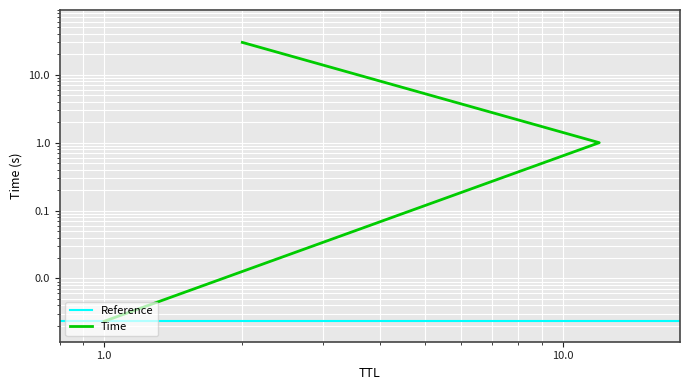

The value at 1 is 0.0. True or false?

True